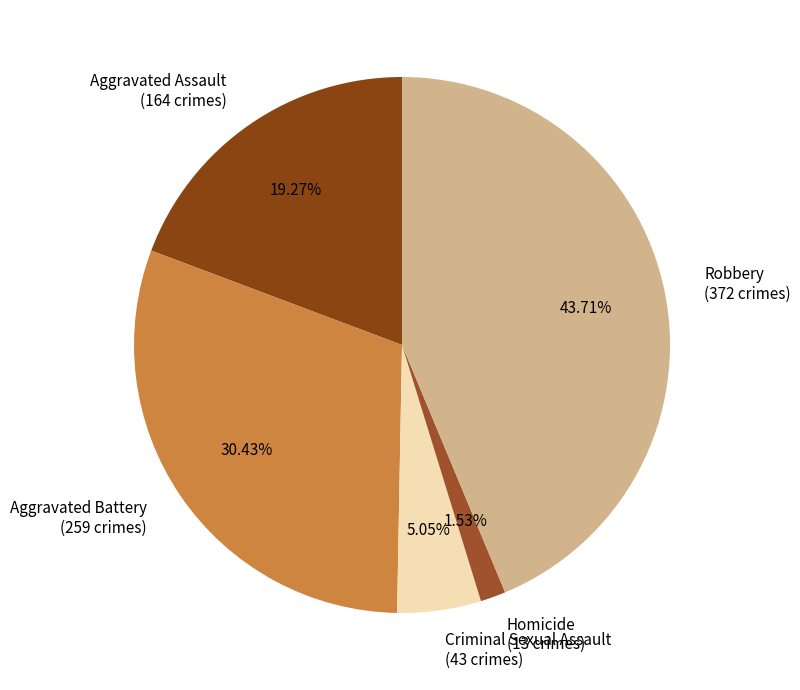

Rank the categories by value from lowest to highest.

Homicide, Criminal Sexual Assault, Aggravated Assault, Aggravated Battery, Robbery